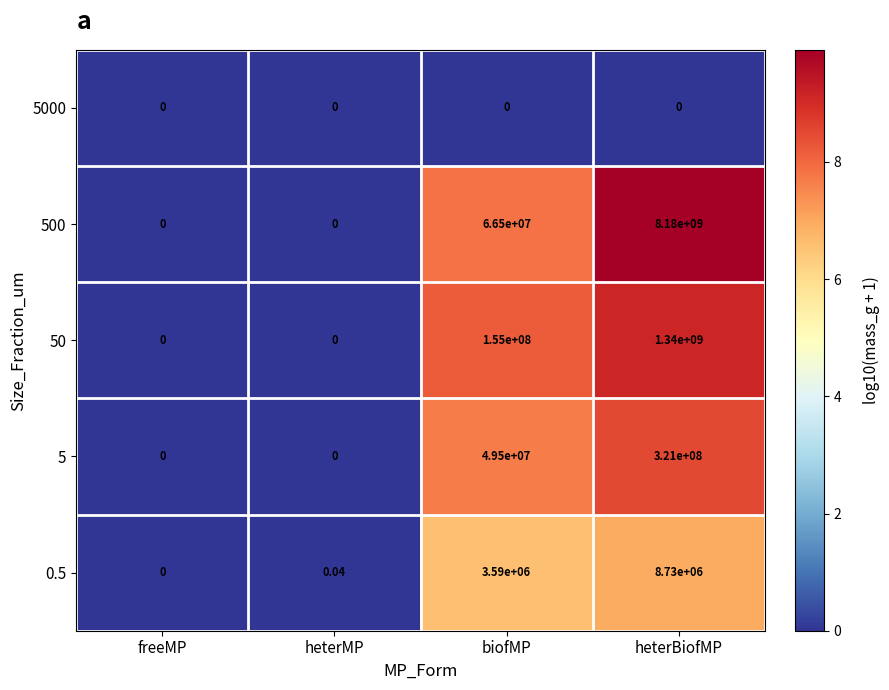

At which category is the sum across all series the highest?

heterBiofMP